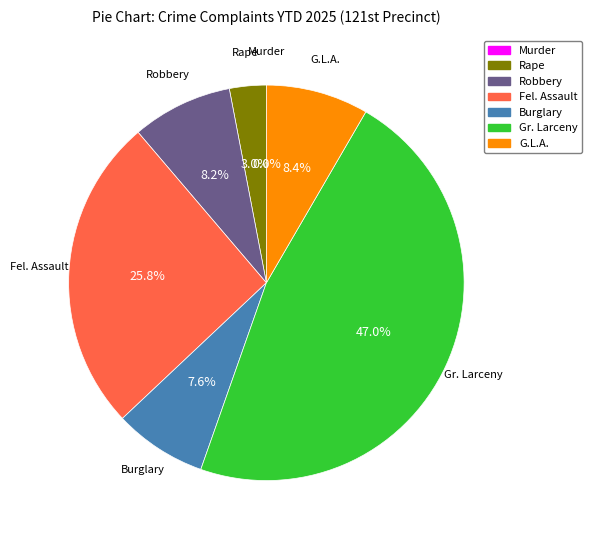

To the nearest percent, what is the difference between the Murder and Gr. Larceny slice percentages?

47%